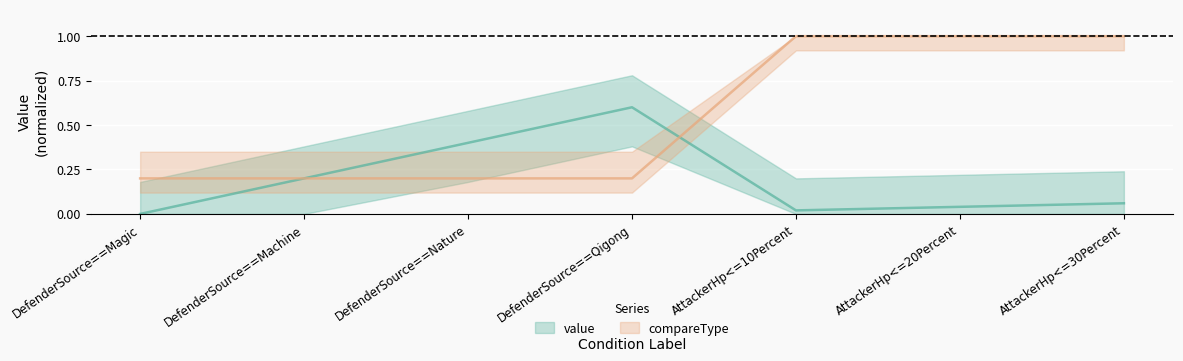

Which series has the largest range (max minus min)?

compareType